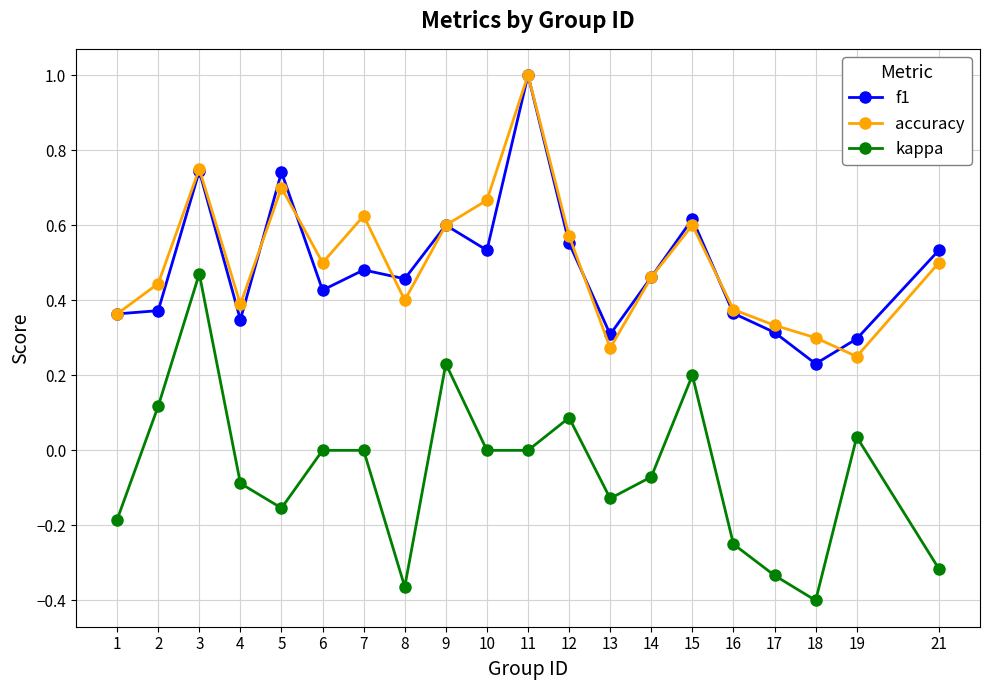

Which series changed the most between 9 and 14?

kappa